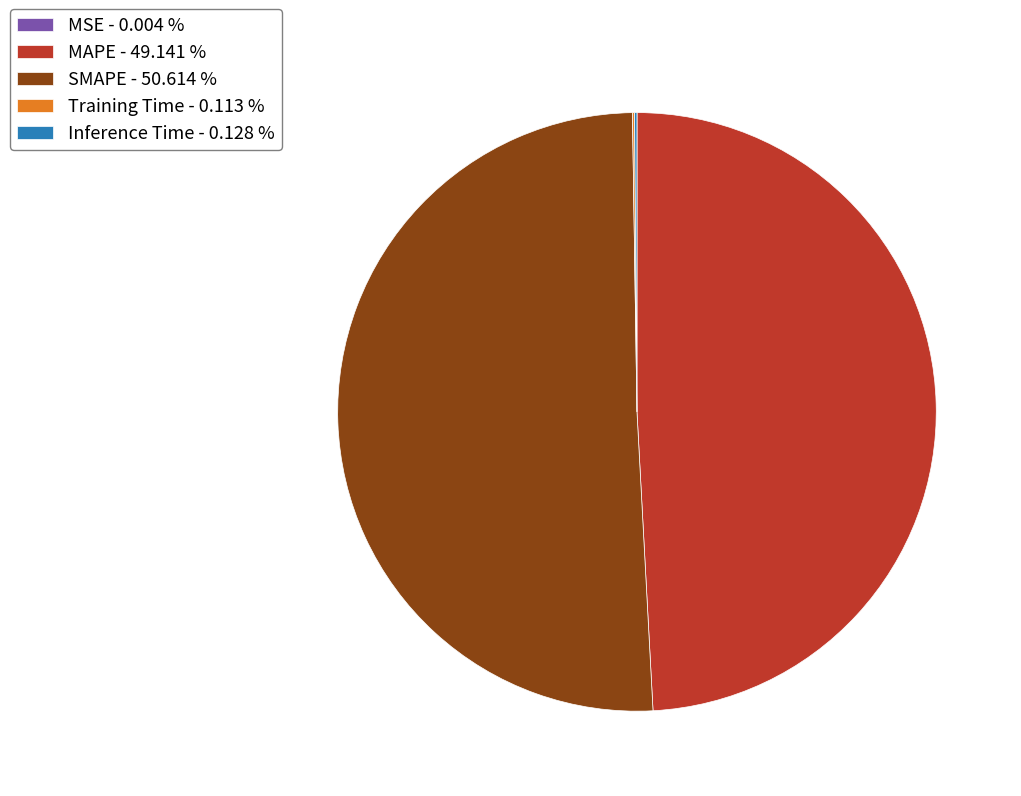

Does MAPE - 49.141 % represent more than half of the total?

No